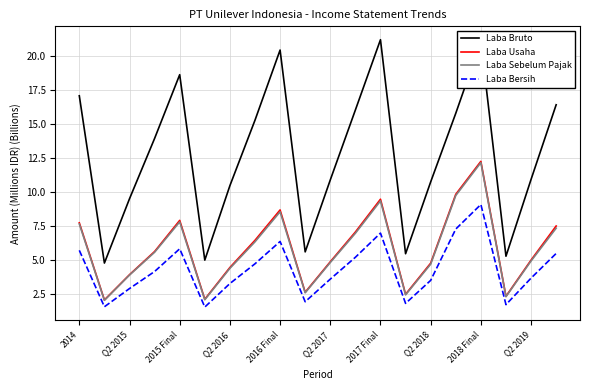

True or false: Laba Usaha and Laba Bersih cross at least once.

False